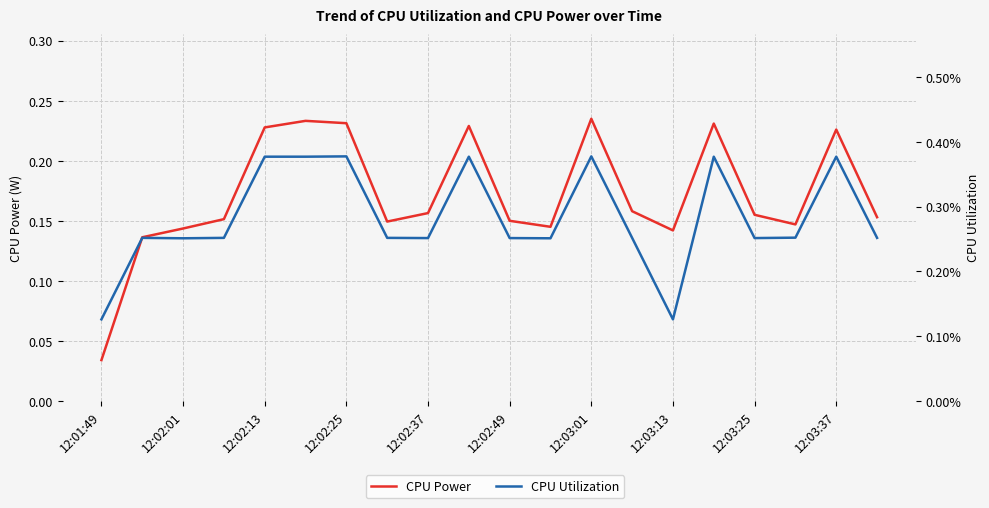

Which series has the largest range (max minus min)?

CPU Power